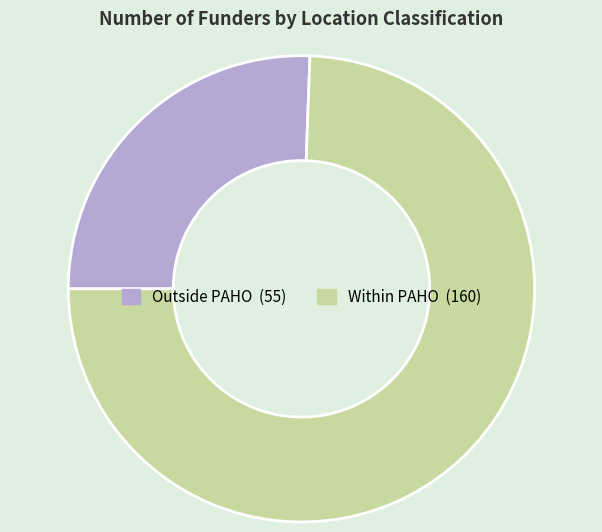

Which has a higher value, Outside PAHO or Within PAHO?

Within PAHO